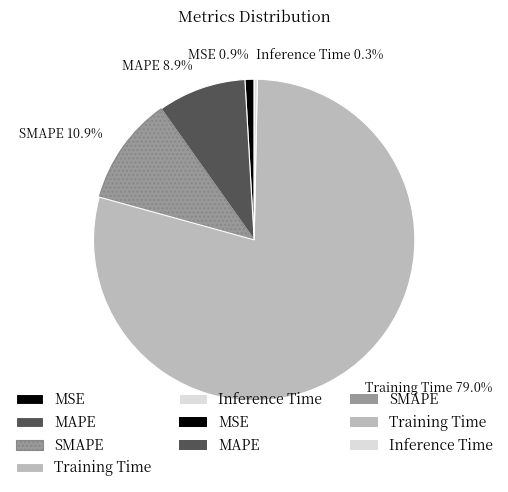

To the nearest percent, what is the difference between the SMAPE and Inference Time slice percentages?

11%